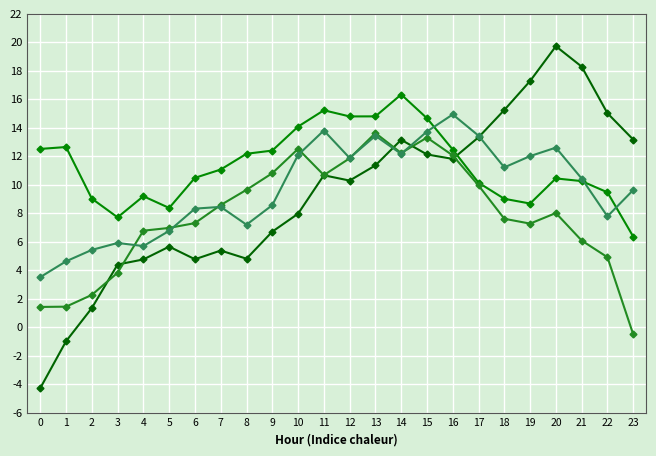

Count the number of data series in this chart.

4